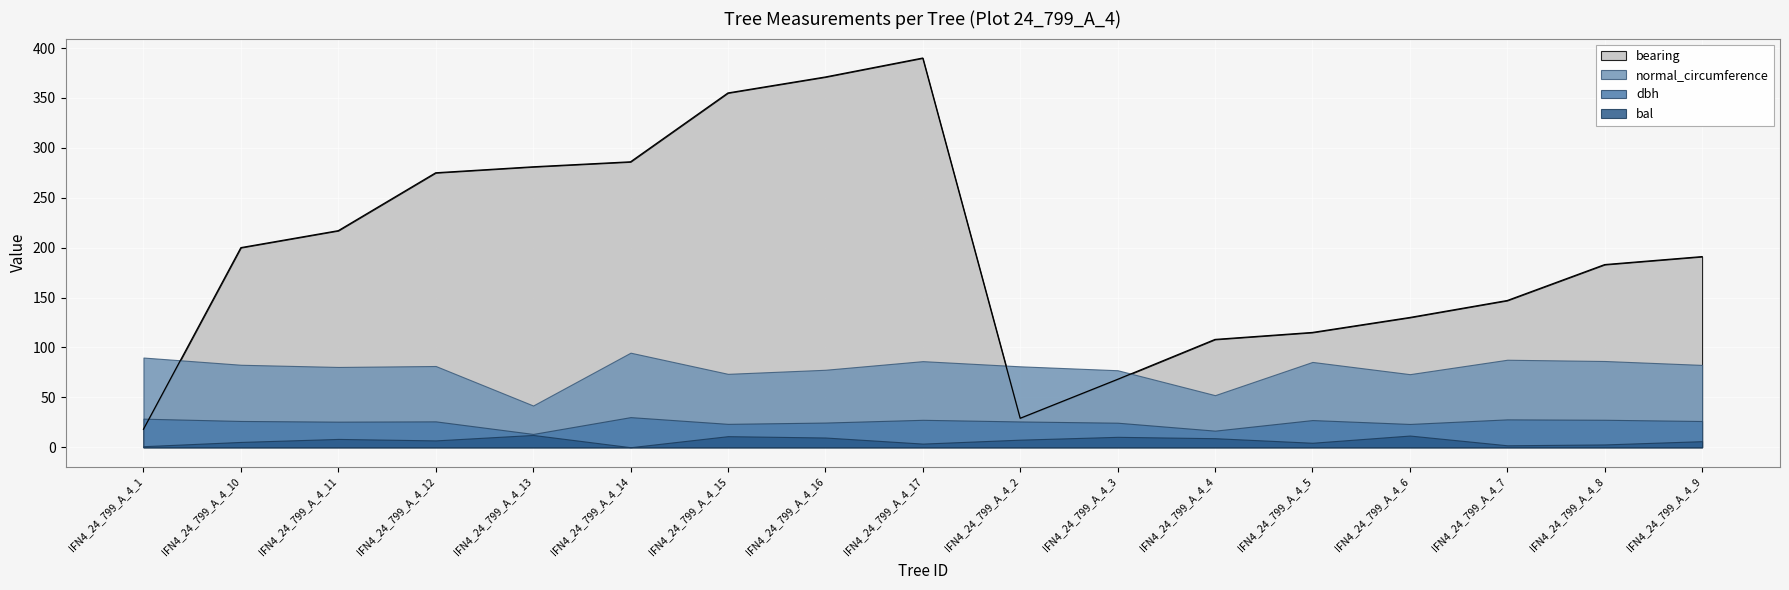

True or false: bal has a value of 8.3 at IFN4_24_799_A_4_11.

True